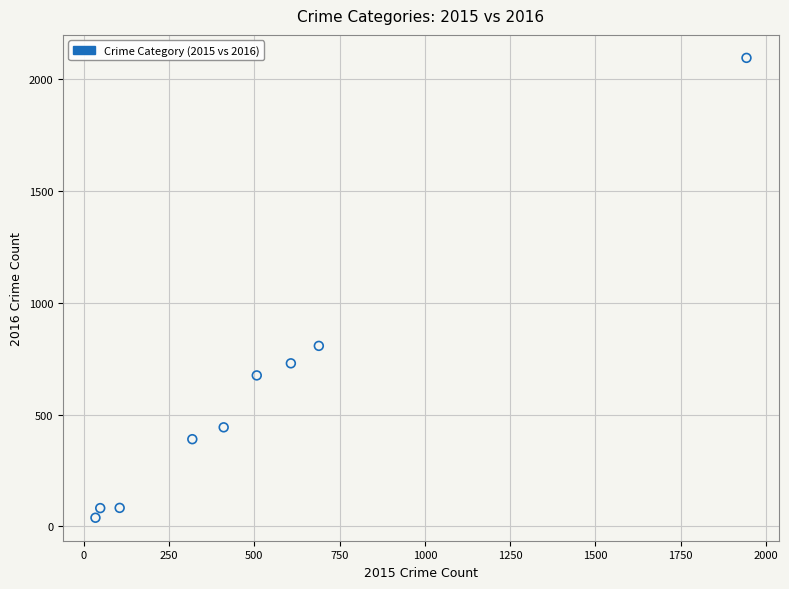

What Y value in the scatter plot is closest to 1066?

807